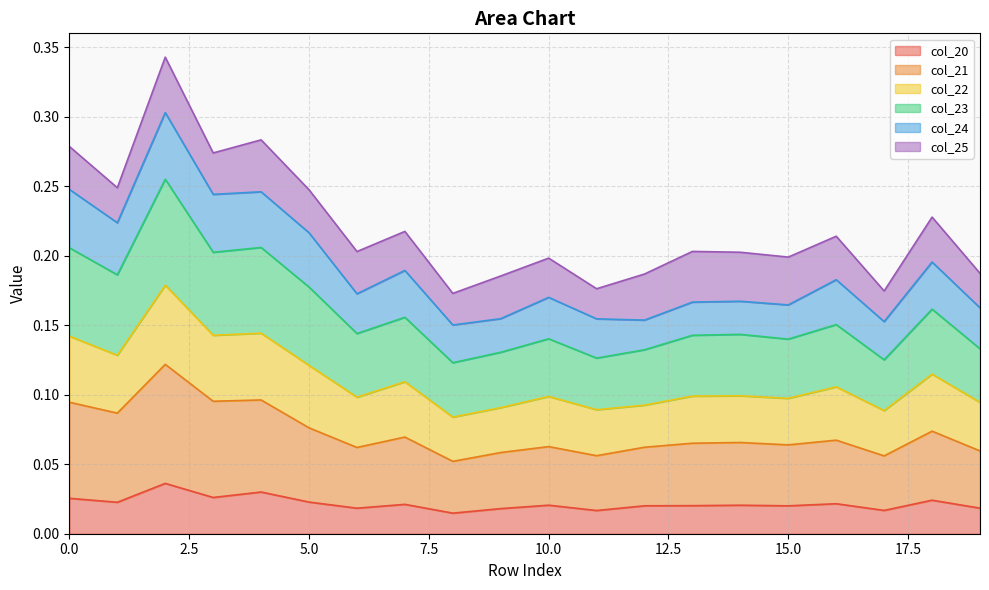

Does the chart have visible grid lines?

Yes